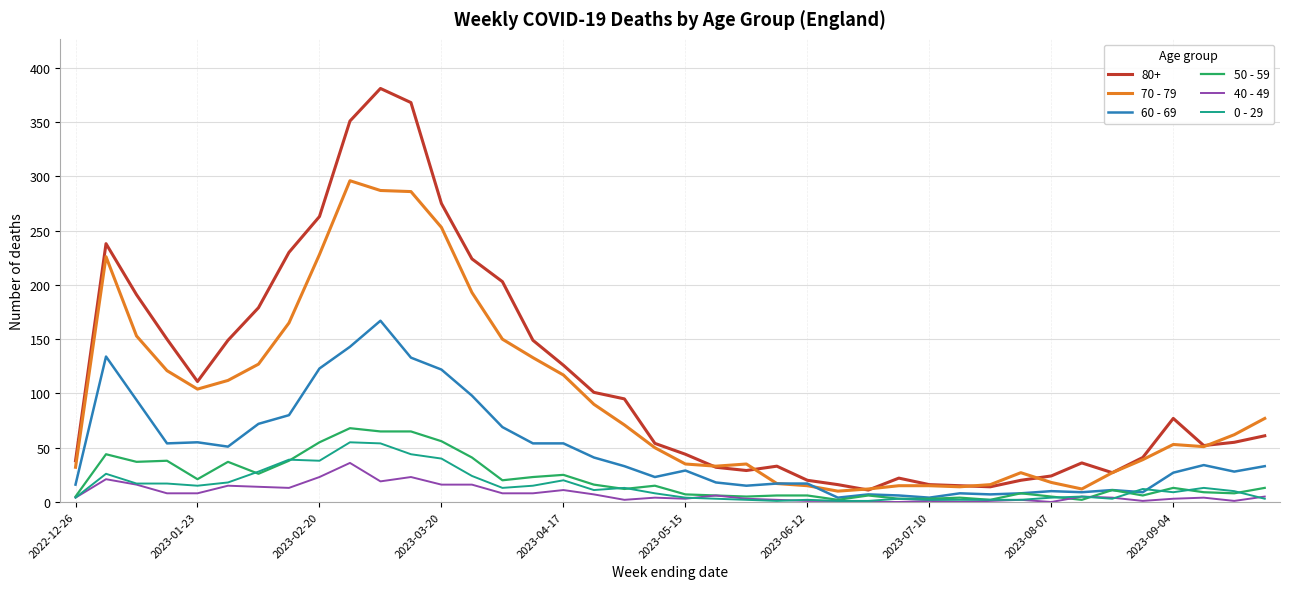

Which series has the largest total across all categories?

80+